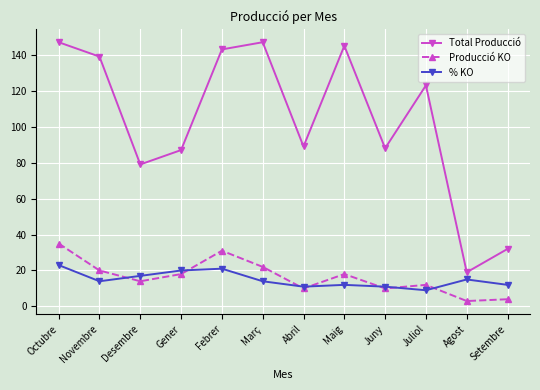

True or false: % KO and Producció KO intersect in this chart.

True